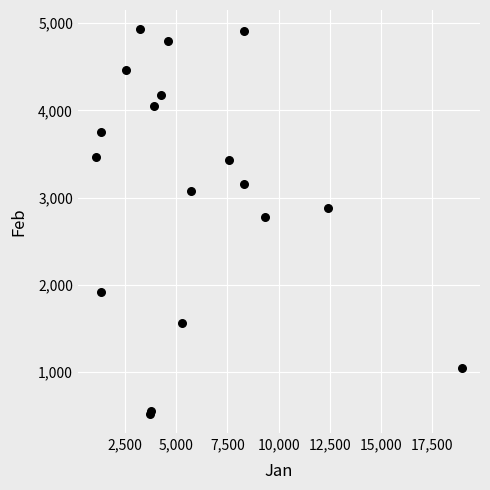

What Y value in the scatter plot is closest to 2726?

2779